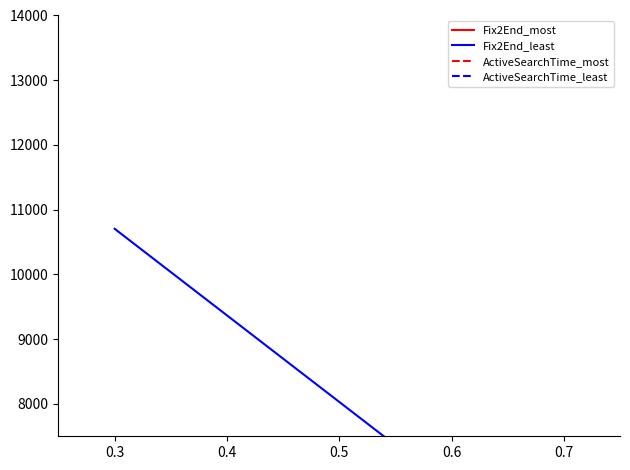

Rank the series at 0.3 from highest to lowest value.

Fix2End_least, Fix2End_most, ActiveSearchTime_least, ActiveSearchTime_most